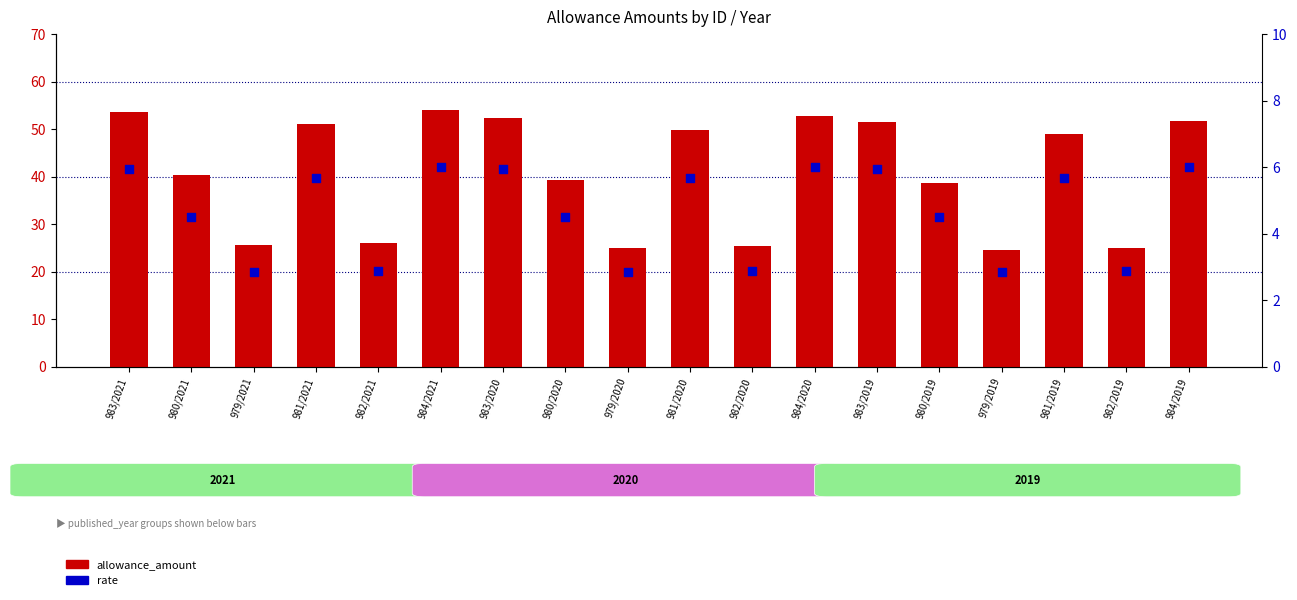

Which series has the largest total across all categories?

allowance_amount